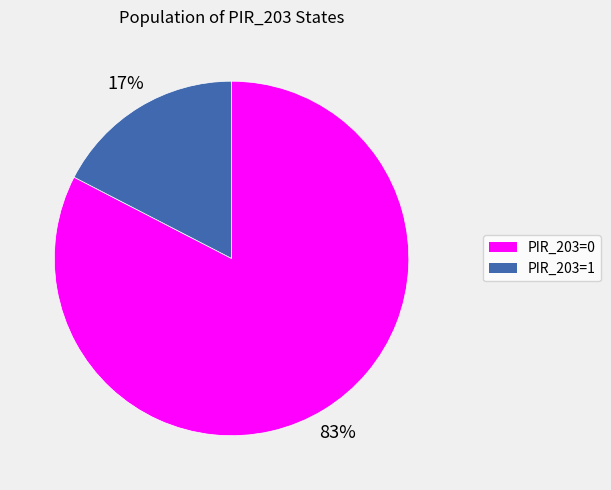

Is the sum of PIR_203=1 and PIR_203=0 greater than half?

Yes